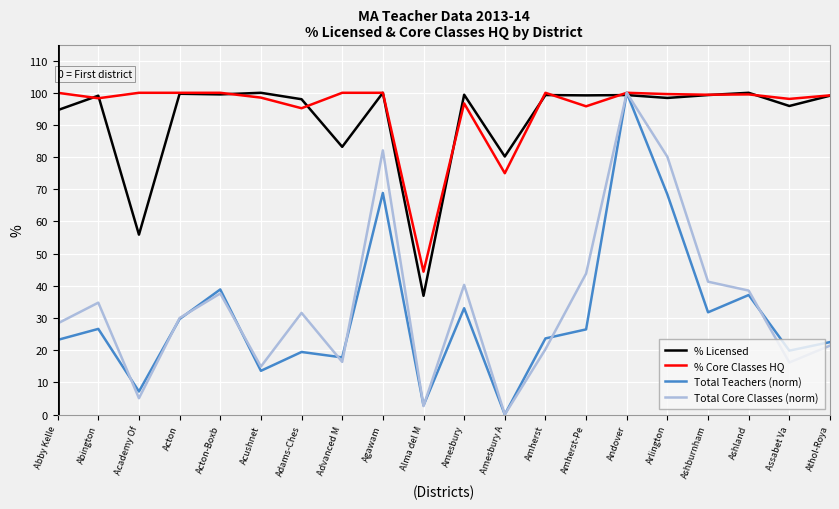

Is the value of Total Teachers (norm) at Acton greater than the value of Total Core Classes (norm) at Andover?

No